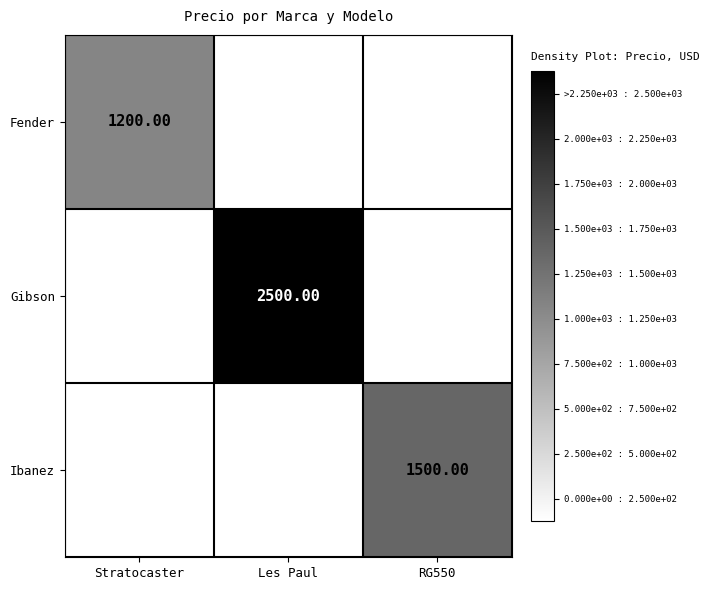

The Fender series shows 649.3 at Stratocaster. True or false?

False